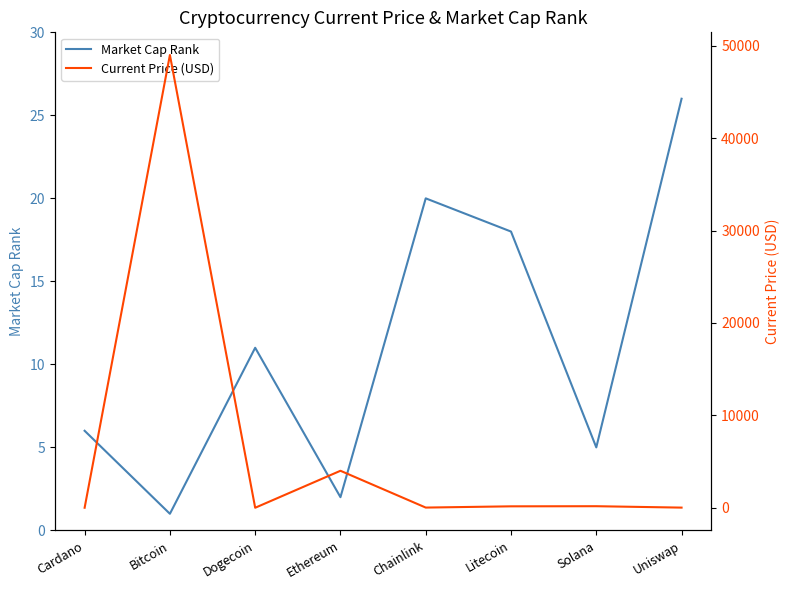

Which category has the lowest value in the Market Cap Rank series?

Bitcoin